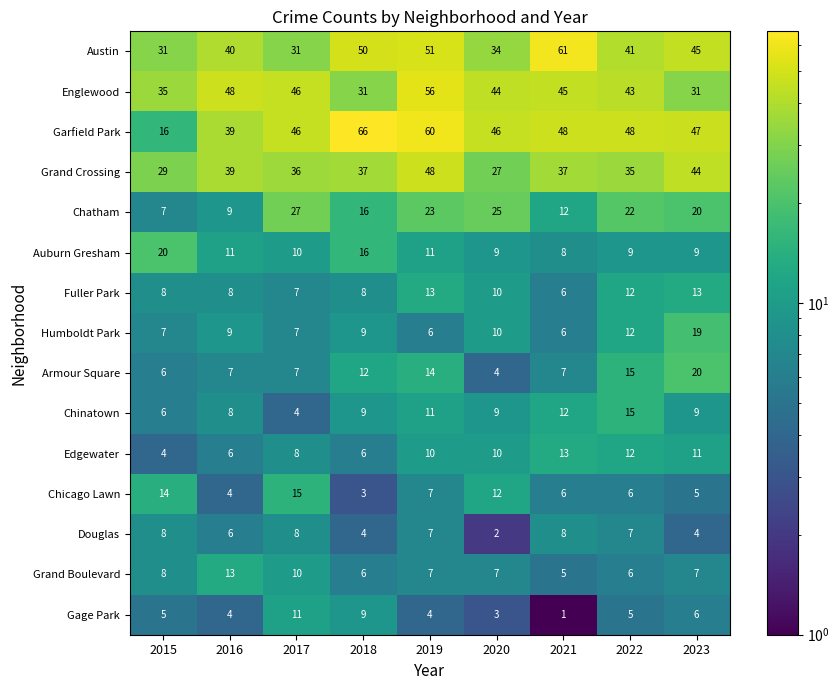

At which label does Austin first exceed 41?

2018